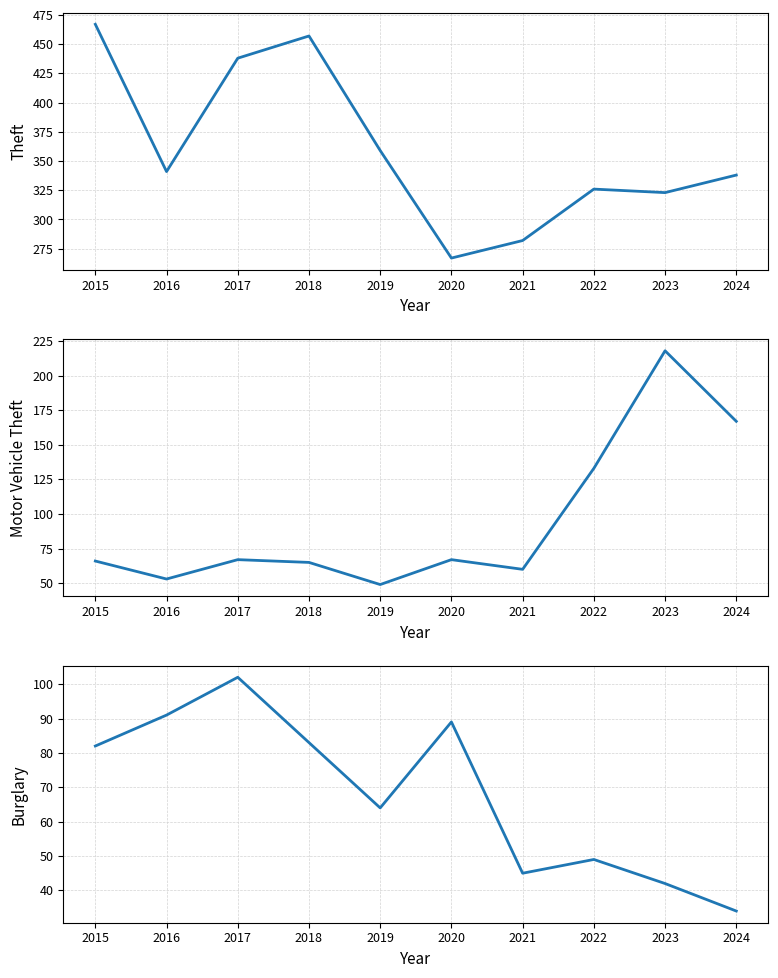

What is the maximum value shown in the chart?

467